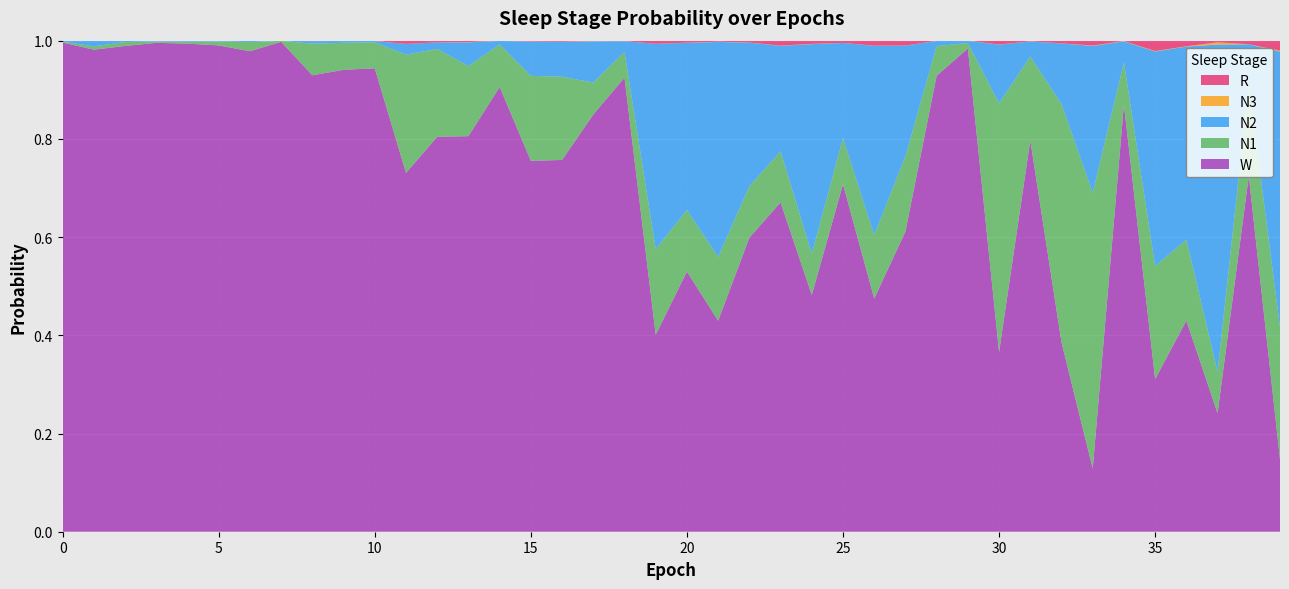

Reading left to right, transcribe all the data shown in this chart.

N1: 0=0.0	1=0.0	2=0.0	3=0.0	4=0.0	5=0.0	6=0.0	7=0.0	8=0.1	9=0.1	10=0.1	11=0.2	12=0.2	13=0.1	14=0.1	15=0.2	16=0.2	17=0.1	18=0.1	19=0.2	20=0.1	21=0.1	22=0.1	23=0.1	24=0.1	25=0.1	26=0.1	27=0.2	28=0.1	29=0.0	30=0.5	31=0.2	32=0.5	33=0.6	34=0.1	35=0.2	36=0.2	37=0.1	38=0.2	39=0.3
N2: 0=0.0	1=0.0	2=0.0	3=0.0	4=0.0	5=0.0	6=0.0	7=0.0	8=0.0	9=0.0	10=0.0	11=0.0	12=0.0	13=0.0	14=0.0	15=0.1	16=0.1	17=0.1	18=0.0	19=0.4	20=0.3	21=0.4	22=0.3	23=0.2	24=0.4	25=0.2	26=0.4	27=0.2	28=0.0	29=0.0	30=0.1	31=0.0	32=0.1	33=0.3	34=0.0	35=0.4	36=0.4	37=0.7	38=0.1	39=0.6
N3: 0=0.0	1=0.0	2=0.0	3=0.0	4=0.0	5=0.0	6=0.0	7=0.0	8=0.0	9=0.0	10=0.0	11=0.0	12=0.0	13=0.0	14=0.0	15=0.0	16=0.0	17=0.0	18=0.0	19=0.0	20=0.0	21=0.0	22=0.0	23=0.0	24=0.0	25=0.0	26=0.0	27=0.0	28=0.0	29=0.0	30=0.0	31=0.0	32=0.0	33=0.0	34=0.0	35=0.0	36=0.0	37=0.0	38=0.0	39=0.0
R: 0=0.0	1=0.0	2=0.0	3=0.0	4=0.0	5=0.0	6=0.0	7=0.0	8=0.0	9=0.0	10=0.0	11=0.0	12=0.0	13=0.0	14=0.0	15=0.0	16=0.0	17=0.0	18=0.0	19=0.0	20=0.0	21=0.0	22=0.0	23=0.0	24=0.0	25=0.0	26=0.0	27=0.0	28=0.0	29=0.0	30=0.0	31=0.0	32=0.0	33=0.0	34=0.0	35=0.0	36=0.0	37=0.0	38=0.0	39=0.0
W: 0=1.0	1=1.0	2=1.0	3=1.0	4=1.0	5=1.0	6=1.0	7=1.0	8=0.9	9=0.9	10=0.9	11=0.7	12=0.8	13=0.8	14=0.9	15=0.8	16=0.8	17=0.8	18=0.9	19=0.4	20=0.5	21=0.4	22=0.6	23=0.7	24=0.5	25=0.7	26=0.5	27=0.6	28=0.9	29=1.0	30=0.4	31=0.8	32=0.4	33=0.1	34=0.9	35=0.3	36=0.4	37=0.2	38=0.7	39=0.1